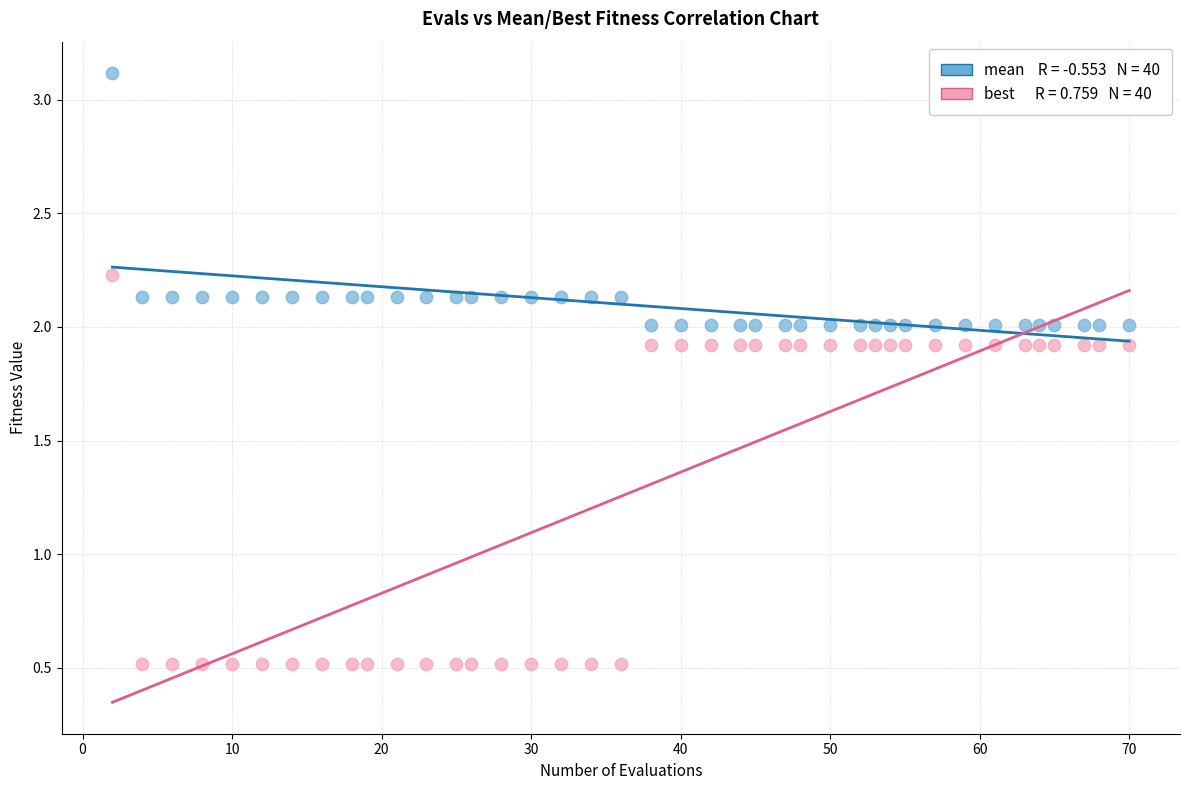

Across all data points, what is the range of Y values (max minus min)?

2.6